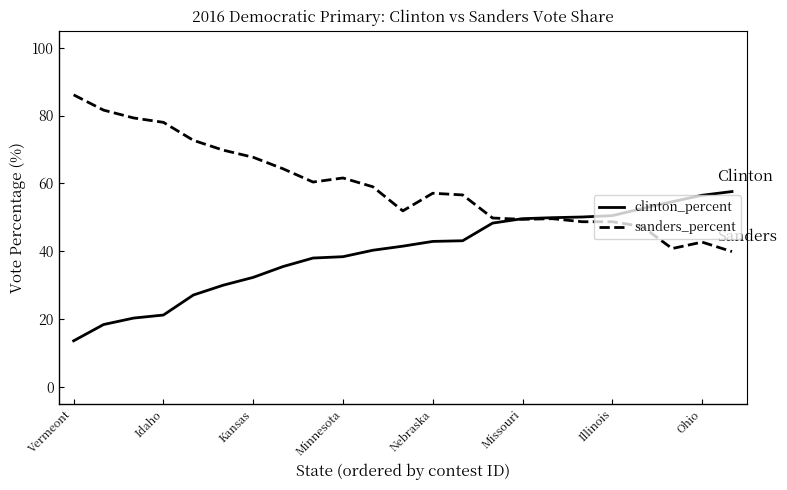

Which series has the largest total across all categories?

sanders_percent